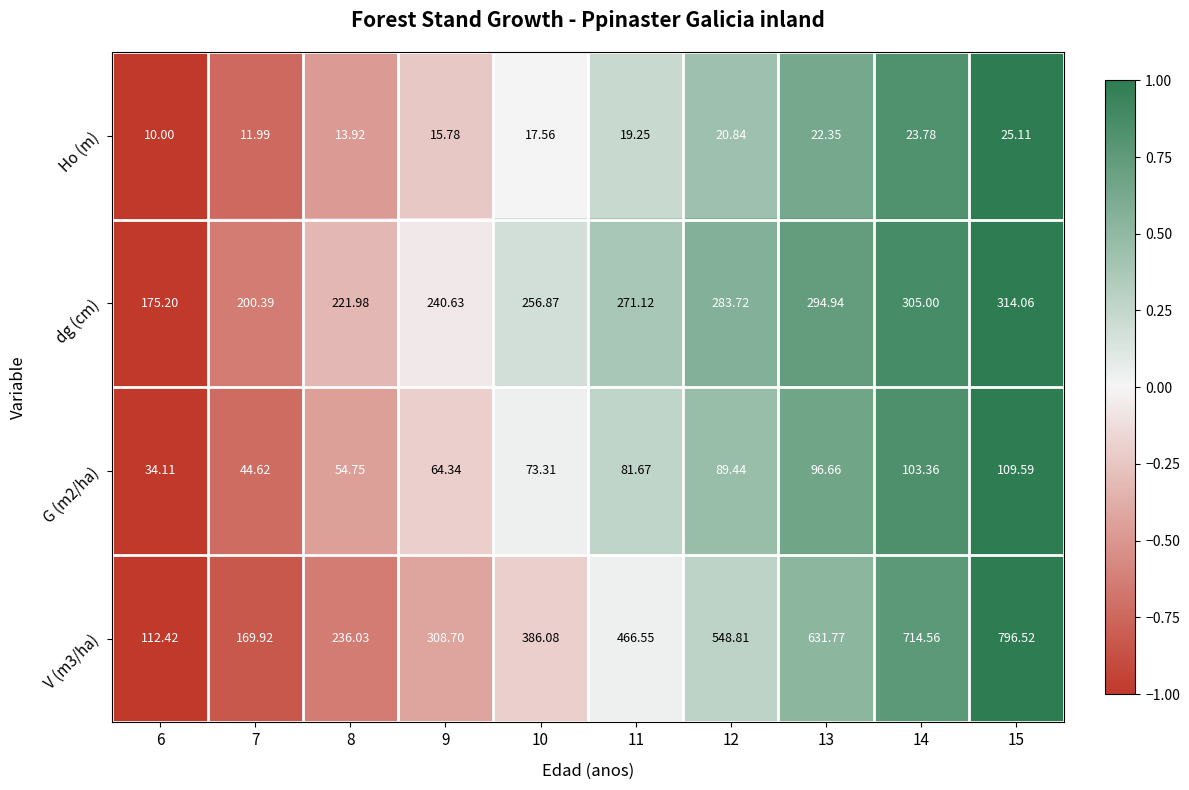

At which category does the chart reach its peak across all series?

15